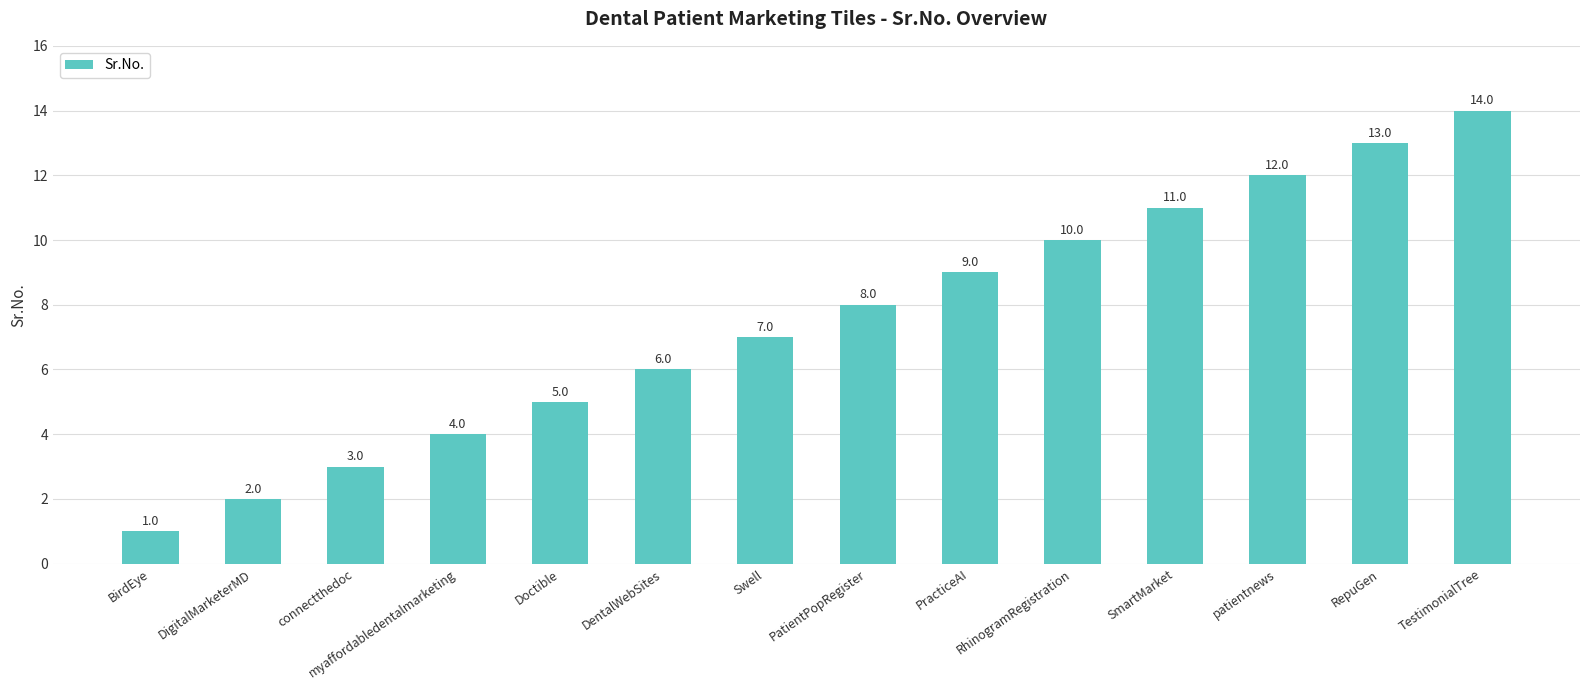

Which has a higher value, Doctible or PatientPopRegister?

PatientPopRegister